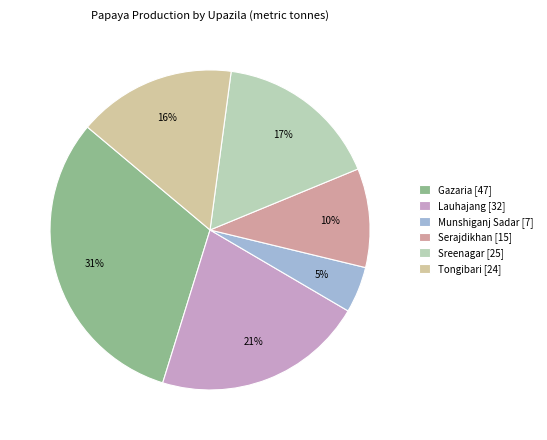

Count the number of slices in the pie.

6